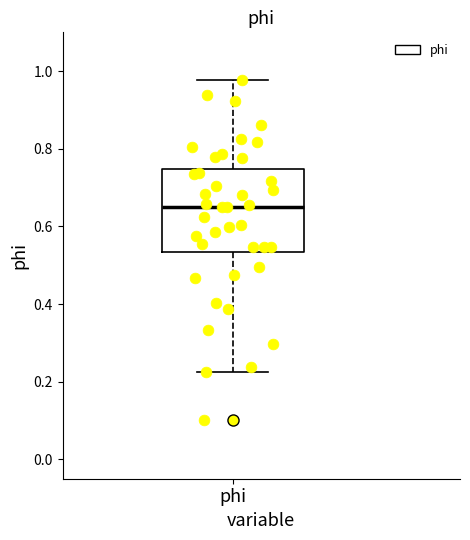

Transcribe this box plot: give where the median line is, the range the box spans, and where the two whiskers end, as read against the y-axis. The values are not printed on the chart, so give them approximately, as read against the axis.

median 0.64, box 0.54 to 0.74, whiskers 0.22 to 0.98